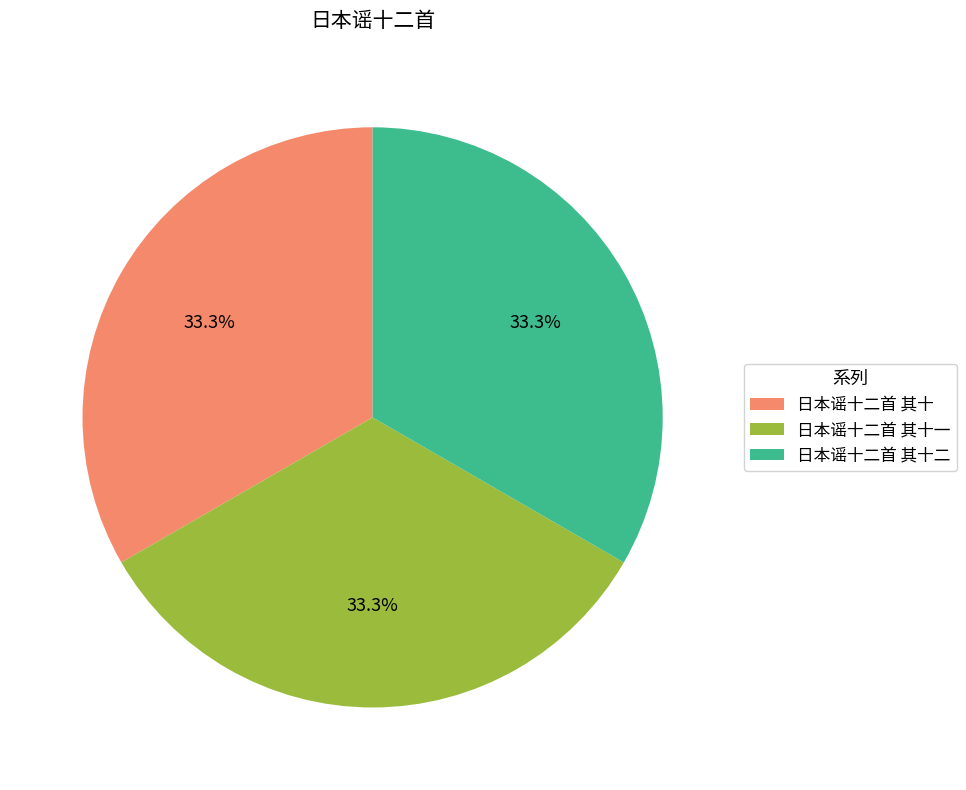

What percentage is NOT represented by 日本谣十二首 其十二?

66.7%